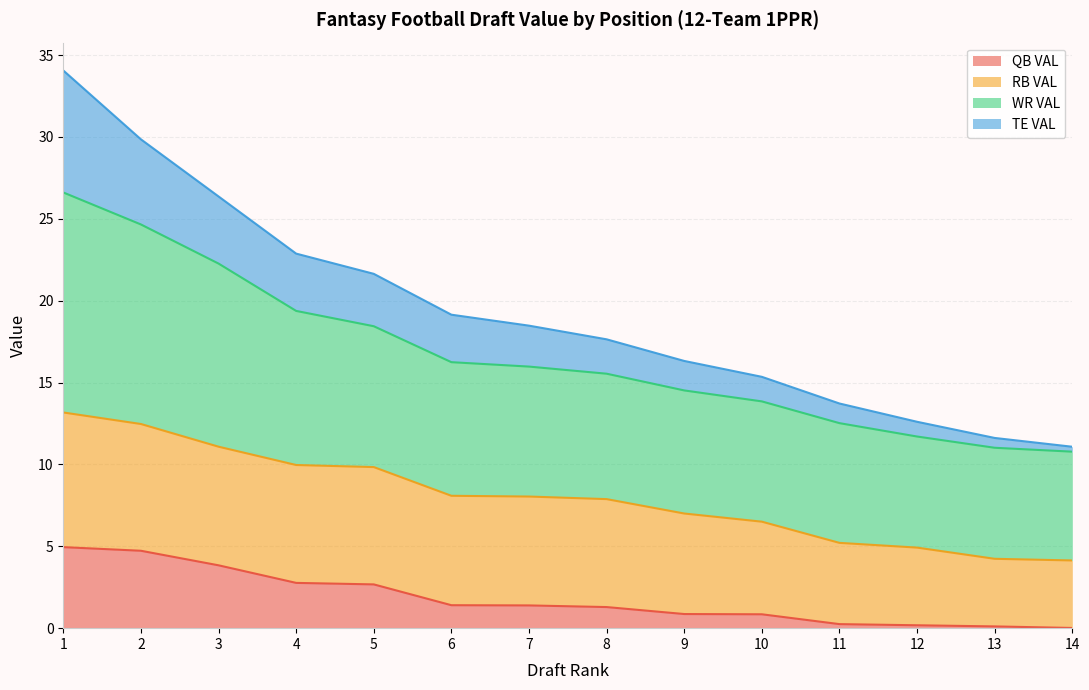

The QB VAL series shows 0.5 at 9. True or false?

False